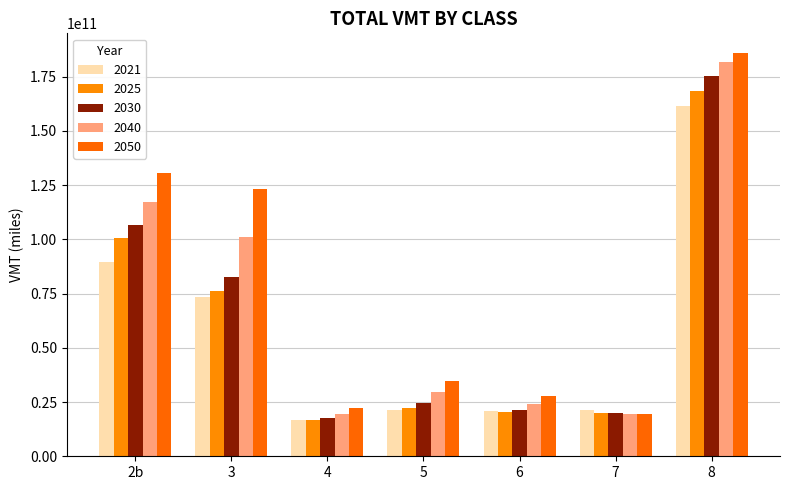

Rank the series at 8 from highest to lowest value.

2050, 2040, 2030, 2025, 2021